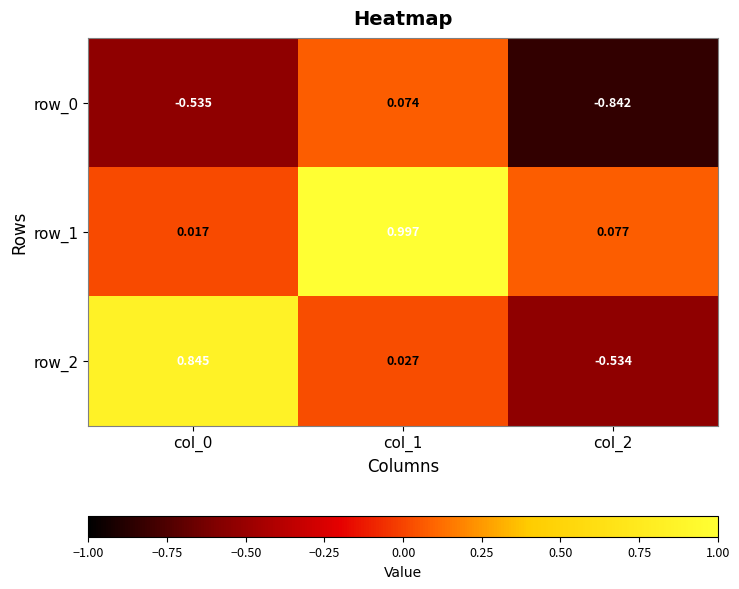

Is the value of row_1 at col_0 greater than the value of row_2 at col_2?

Yes